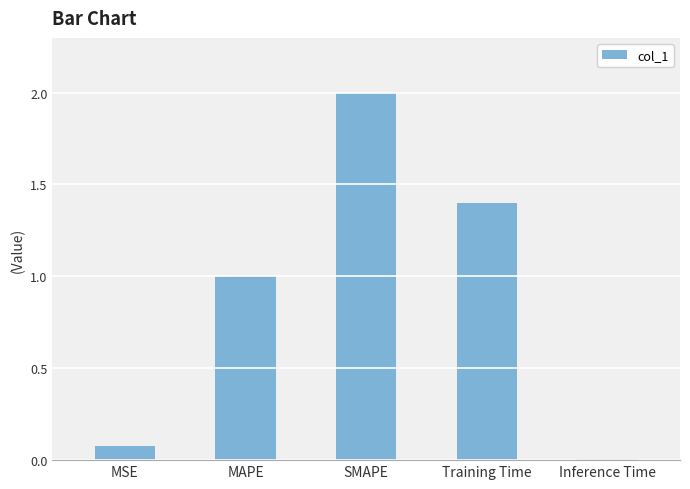

Between Training Time and MSE, which is larger?

Training Time